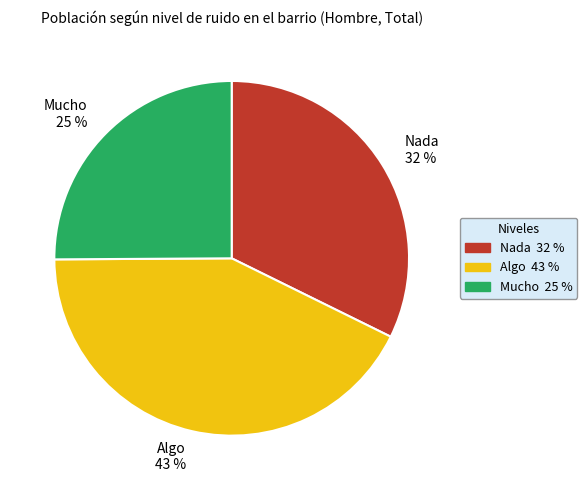

To the nearest percent, what is the average slice percentage?

33%